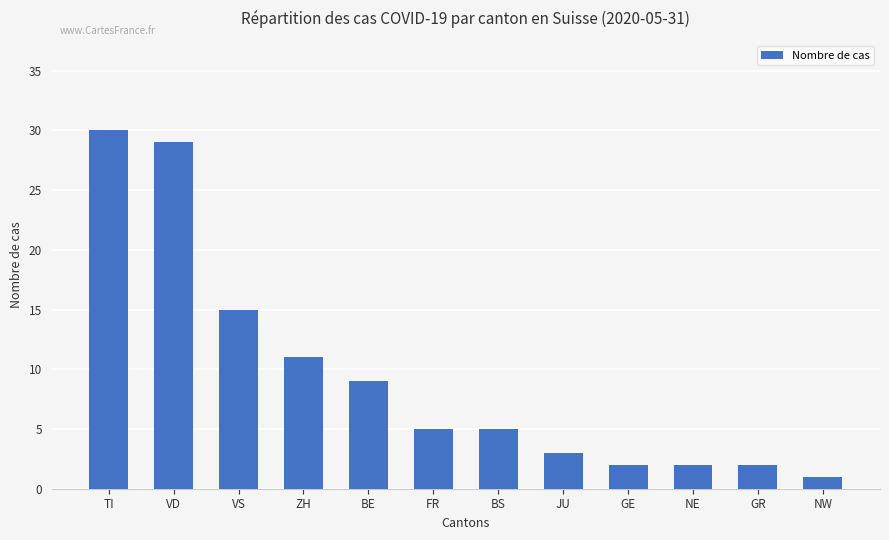

Reading left to right, extract all data points from this chart.

TI=30	VD=29	VS=15	ZH=11	BE=9	FR=5	BS=5	JU=3	GE=2	NE=2	GR=2	NW=1